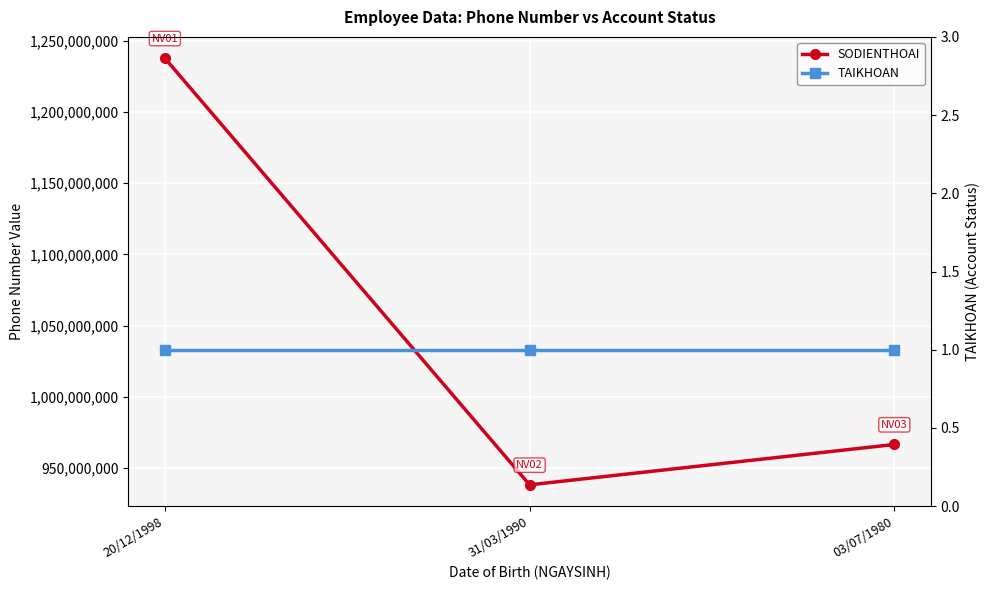

Reading left to right, transcribe all the data shown in this chart.

SODIENTHOAI: 20/12/1998=1237779999	31/03/1990=938111054	03/07/1980=966444896
TAIKHOAN: 20/12/1998=1	31/03/1990=1	03/07/1980=1